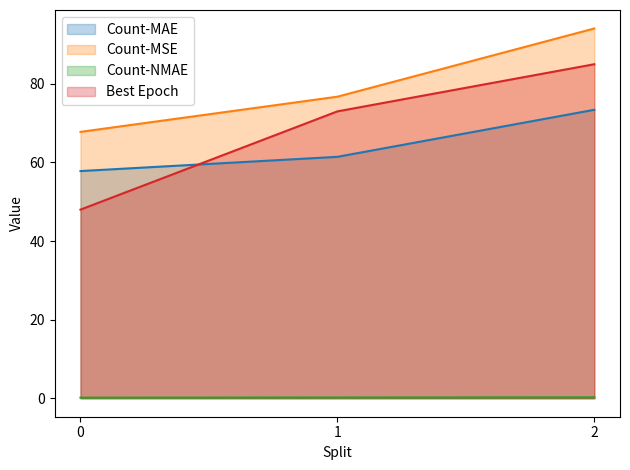

Is it true that Count-MSE equals 76.7 at 1?

True